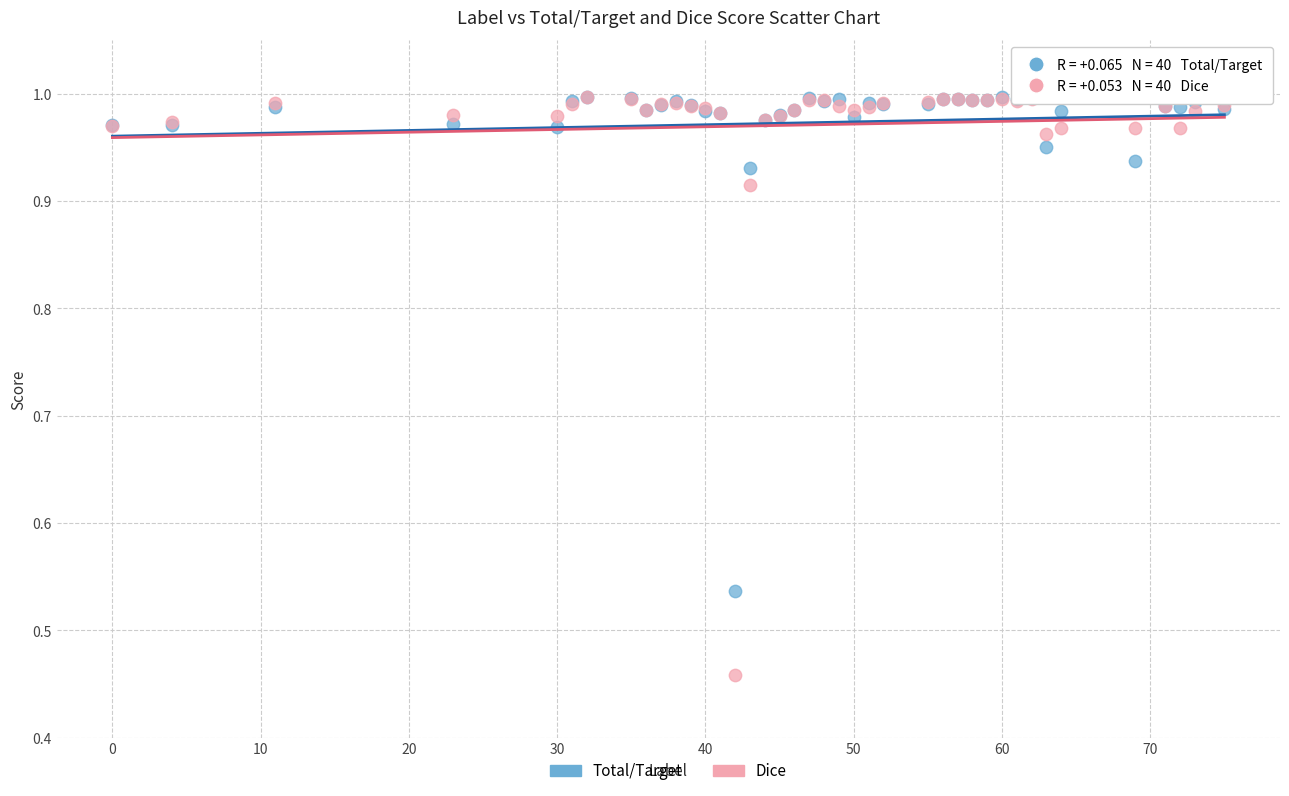

What are all the series names shown in the legend?

Total/Target, Dice